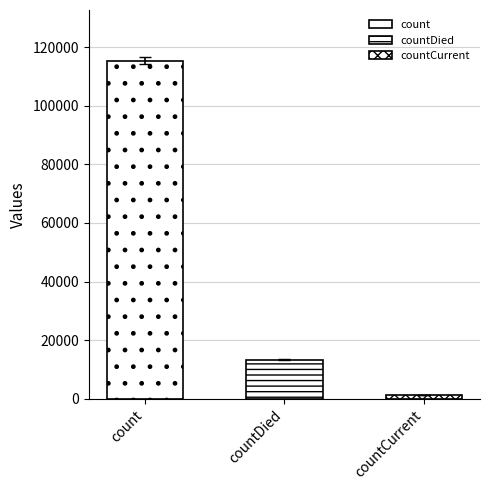

What is the maximum value shown in the chart?

115379